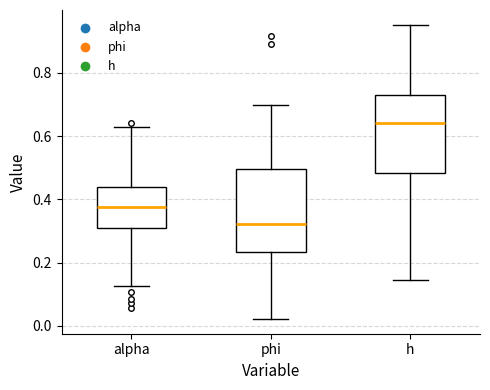

Reading left to right, transcribe this box plot: for each box, give where its median line is, the range the box spans, and where its two whiskers end, as read against the y-axis. The values are not printed on the chart, so give them approximately, as read against the axis.

alpha: median 0.38, box 0.30 to 0.44, whiskers 0.12 to 0.62
phi: median 0.32, box 0.24 to 0.50, whiskers 0.02 to 0.70
h: median 0.64, box 0.48 to 0.74, whiskers 0.14 to 0.96